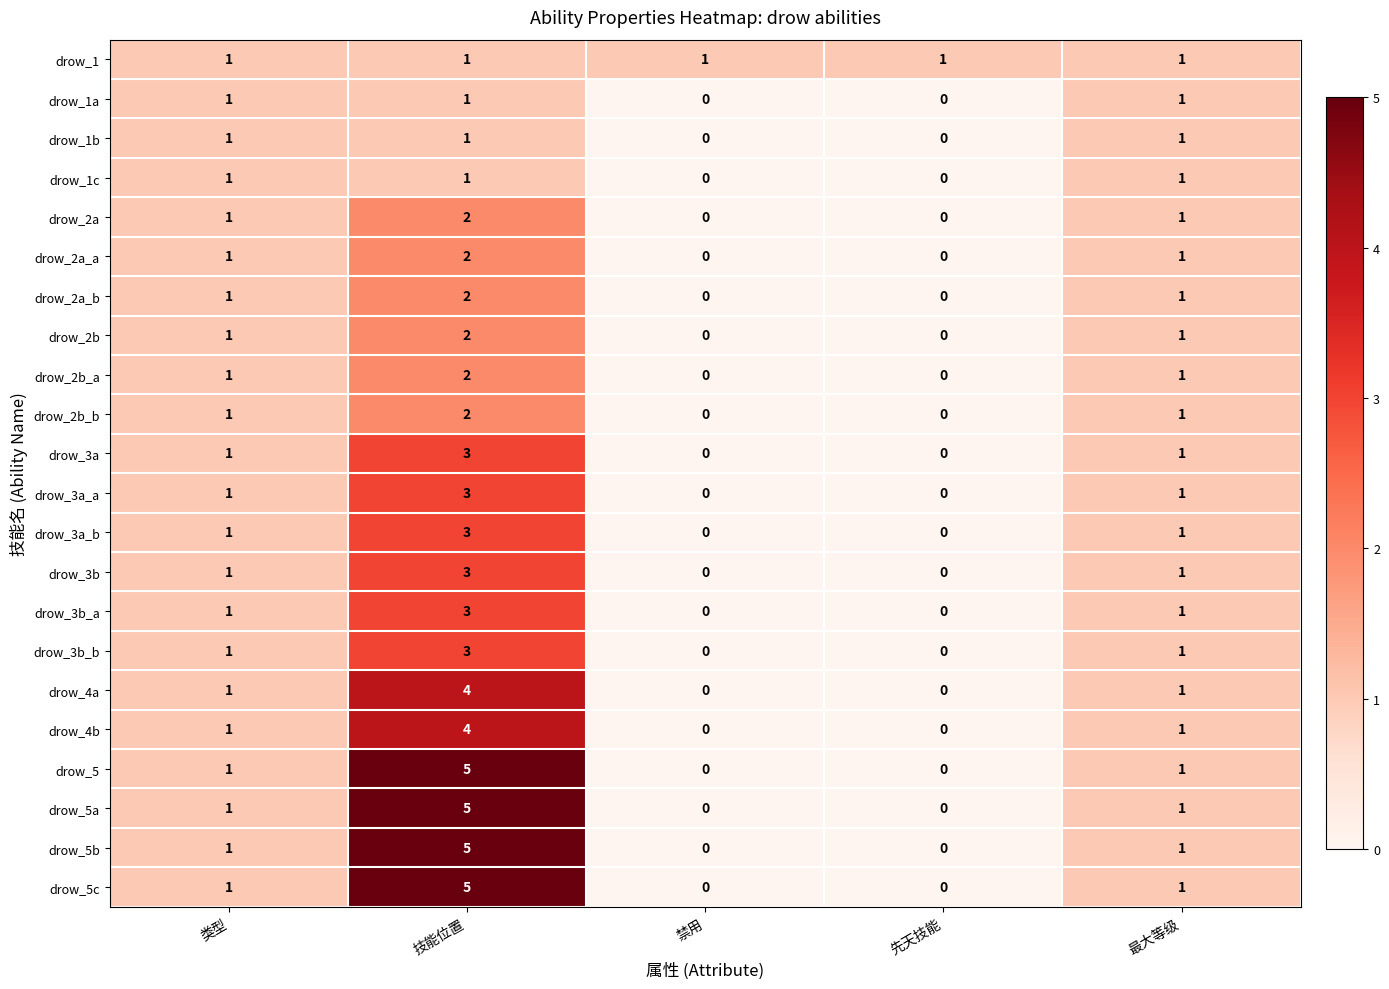

What is the difference between the maximum and minimum values in the drow_4b series?

4